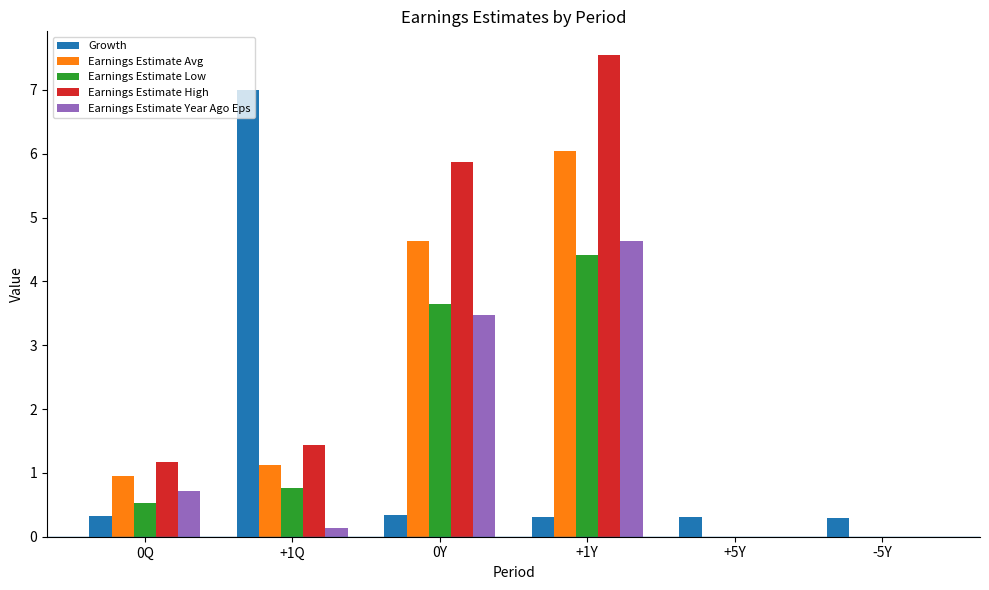

The value of Growth at 0Y is 0.3. True or false?

True